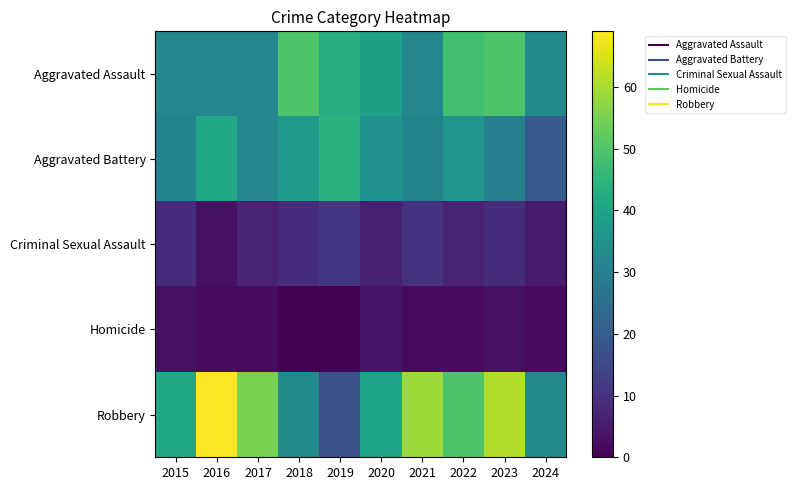

Reading right to left, transcribe all the data shown in this chart.

Aggravated Assault: 2024=33	2023=50	2022=48	2021=32	2020=39	2019=43	2018=50	2017=32	2016=32	2015=32
Aggravated Battery: 2024=20	2023=30	2022=36	2021=31	2020=35	2019=44	2018=37	2017=32	2016=41	2015=31
Criminal Sexual Assault: 2024=5	2023=9	2022=7	2021=10	2020=6	2019=11	2018=9	2017=7	2016=3	2015=9
Homicide: 2024=2	2023=3	2022=2	2021=2	2020=4	2019=0	2018=0	2017=2	2016=2	2015=3
Robbery: 2024=33	2023=61	2022=50	2021=59	2020=40	2019=17	2018=33	2017=55	2016=69	2015=41